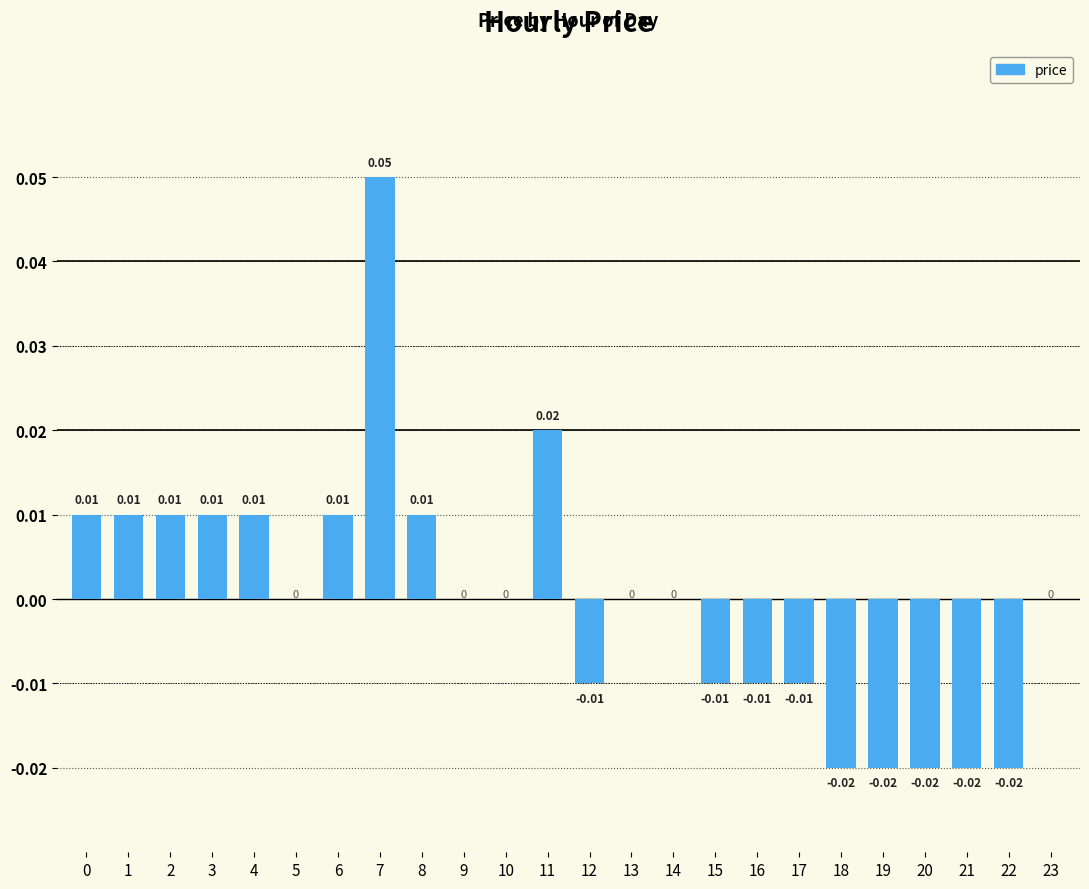

How many distinct data groups are displayed?

1